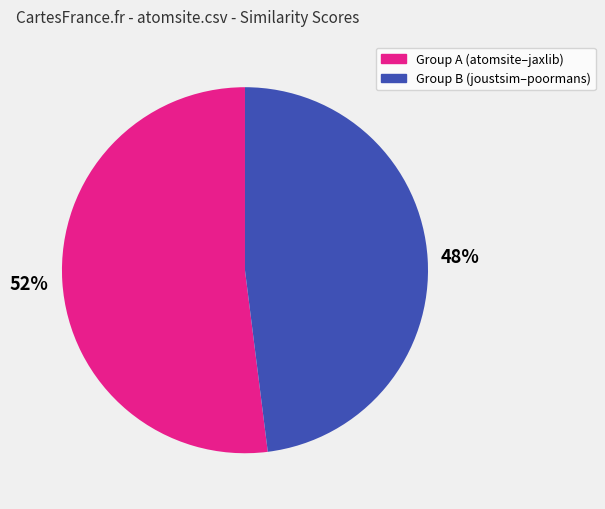

To the nearest percent, what is the difference between the largest and smallest slice percentages?

4%